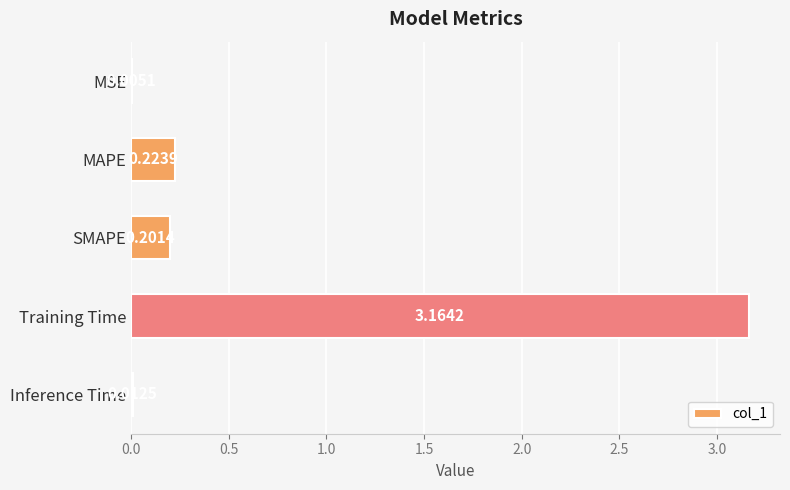

What is the sum of all values?

3.6